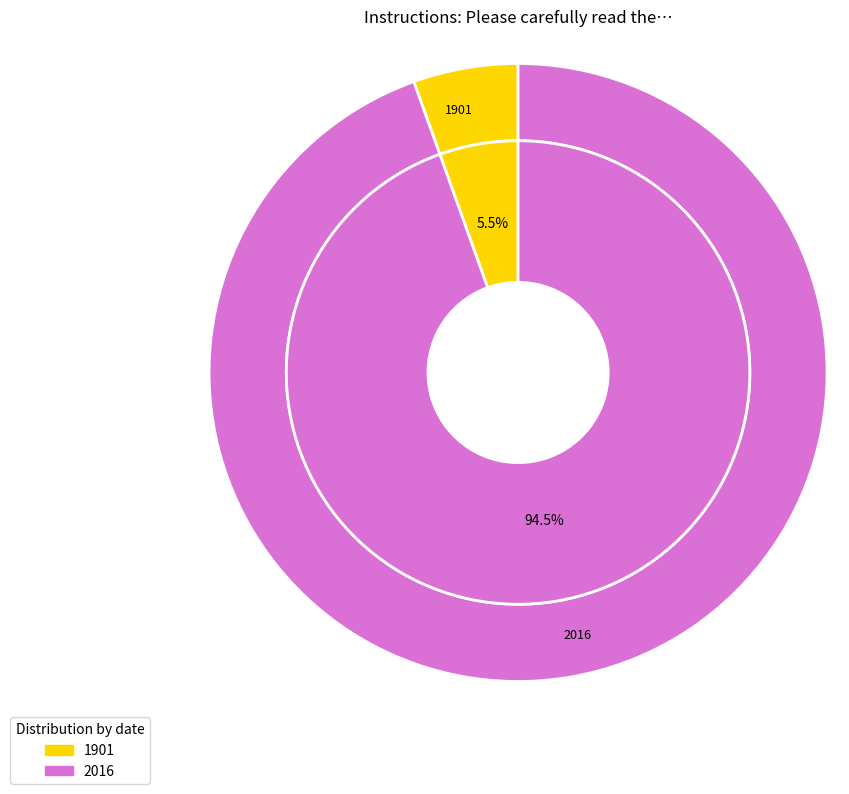

Combined, what portion of the pie is 1901 and 2016?

100.0%